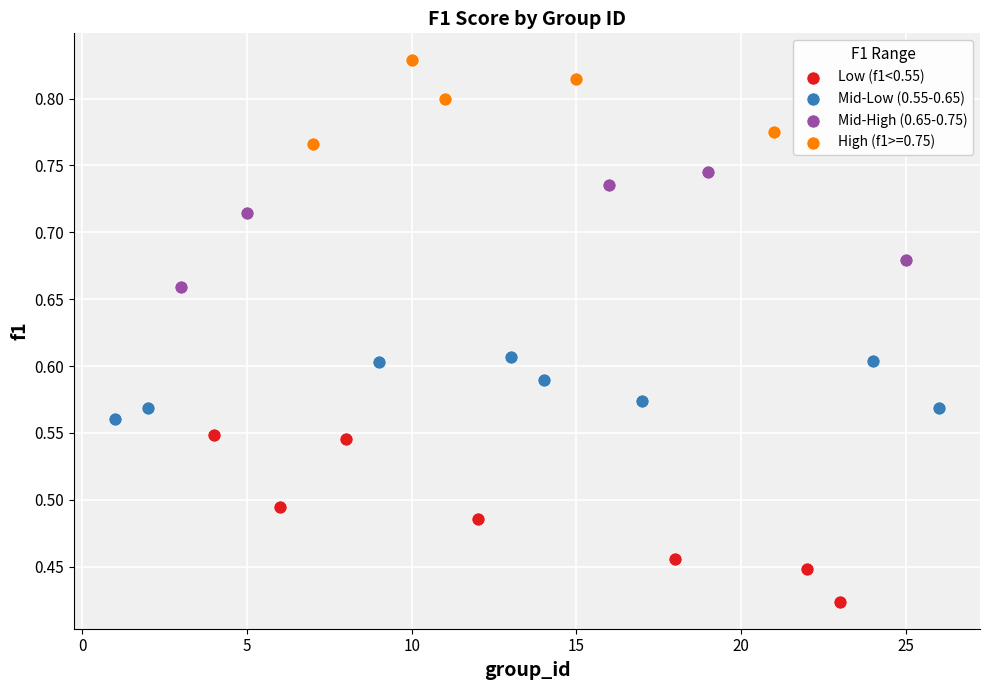

Which series reaches the minimum Y coordinate?

Low (f1<0.55)